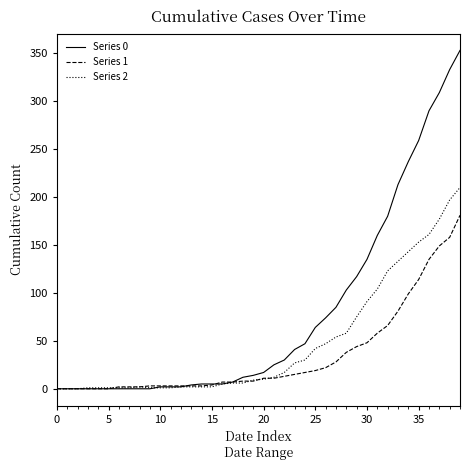

Rank the series by their average value, from lowest to highest.

Series 1, Series 2, Series 0